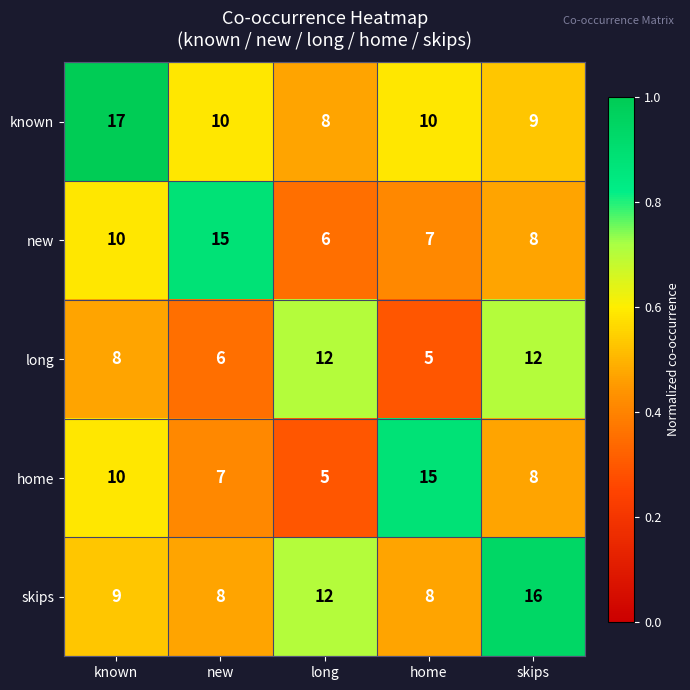

What is the sum of all home values?

45